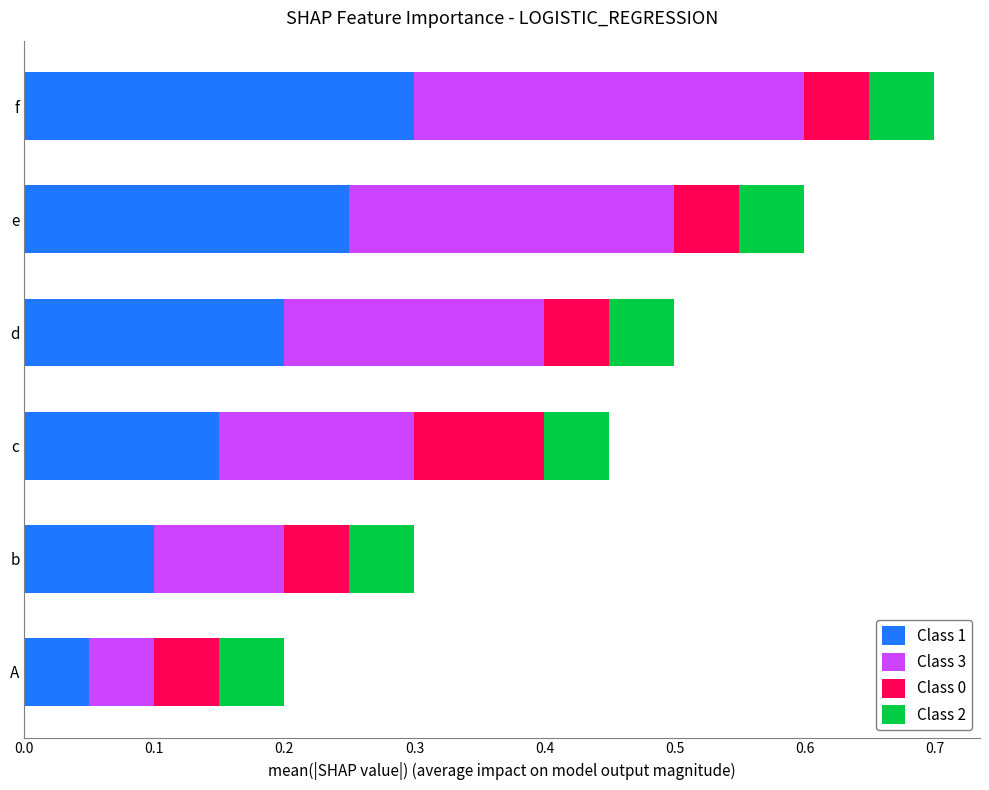

What is the total value across all series at f?

0.7